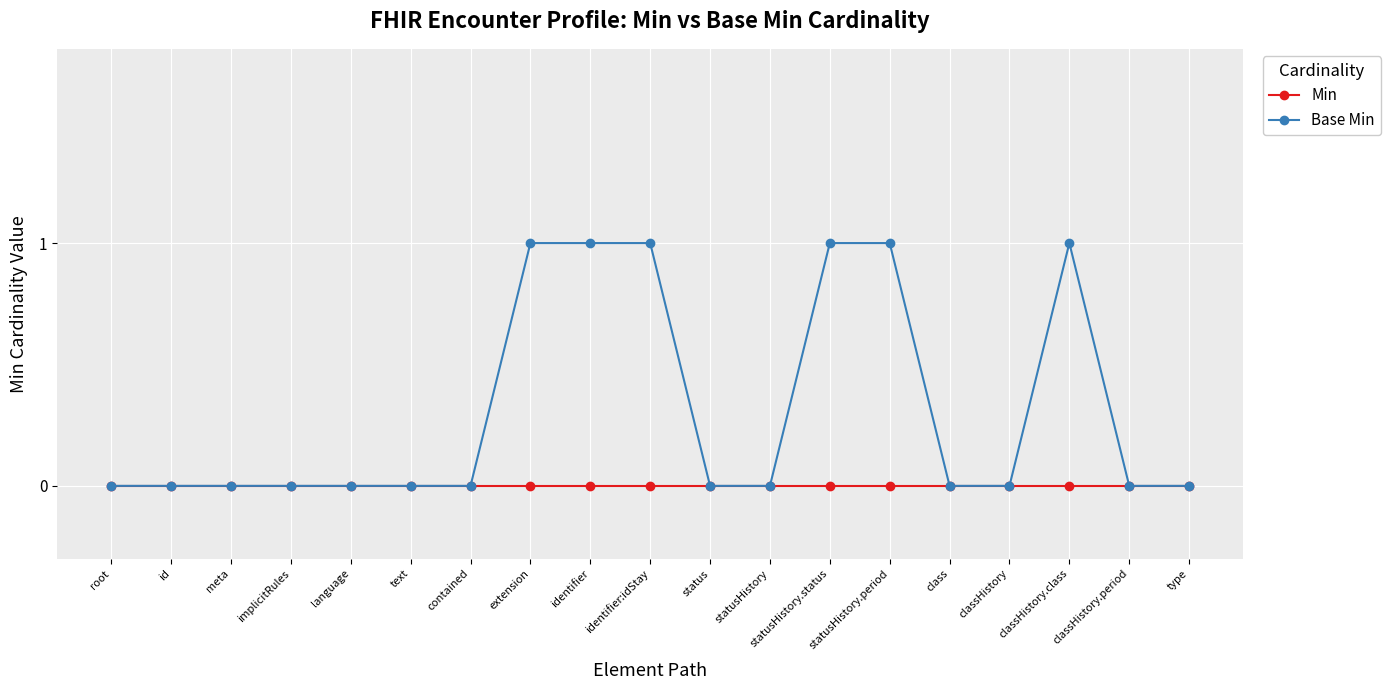

Is it true that Min equals 0 at identifier:idStay?

True